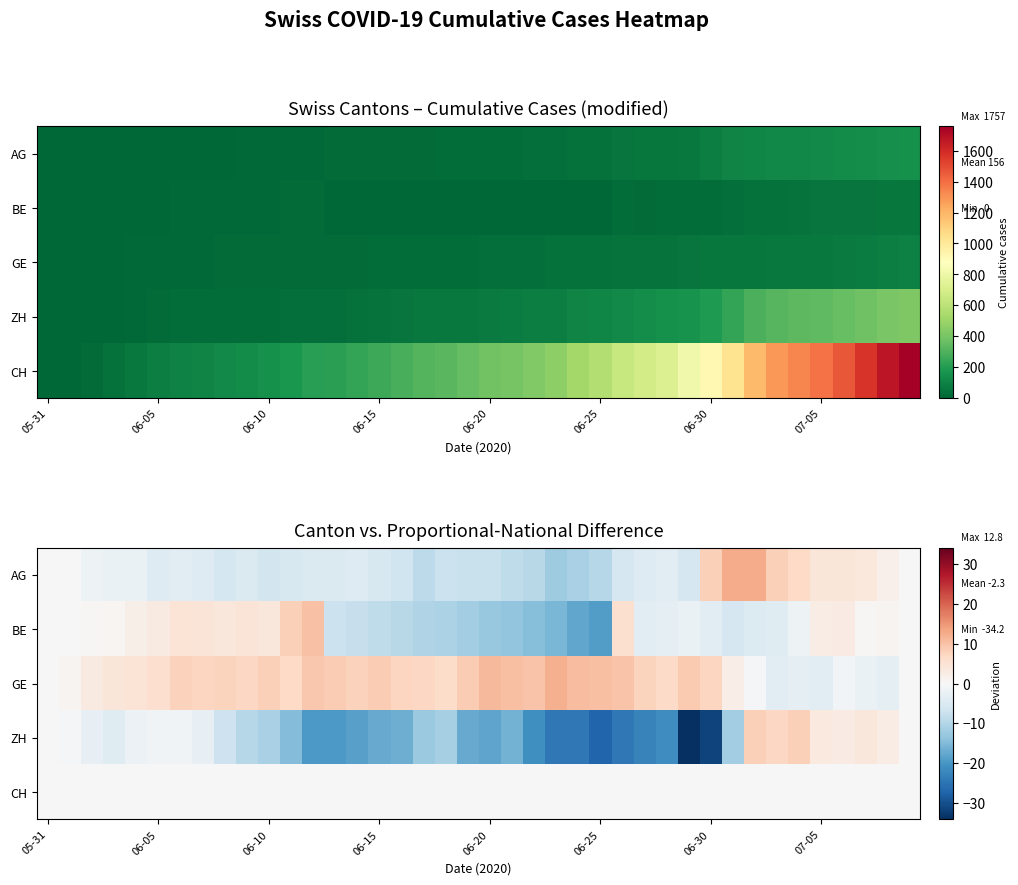

Is it true that CH equals 0.0 at 05-31?

True